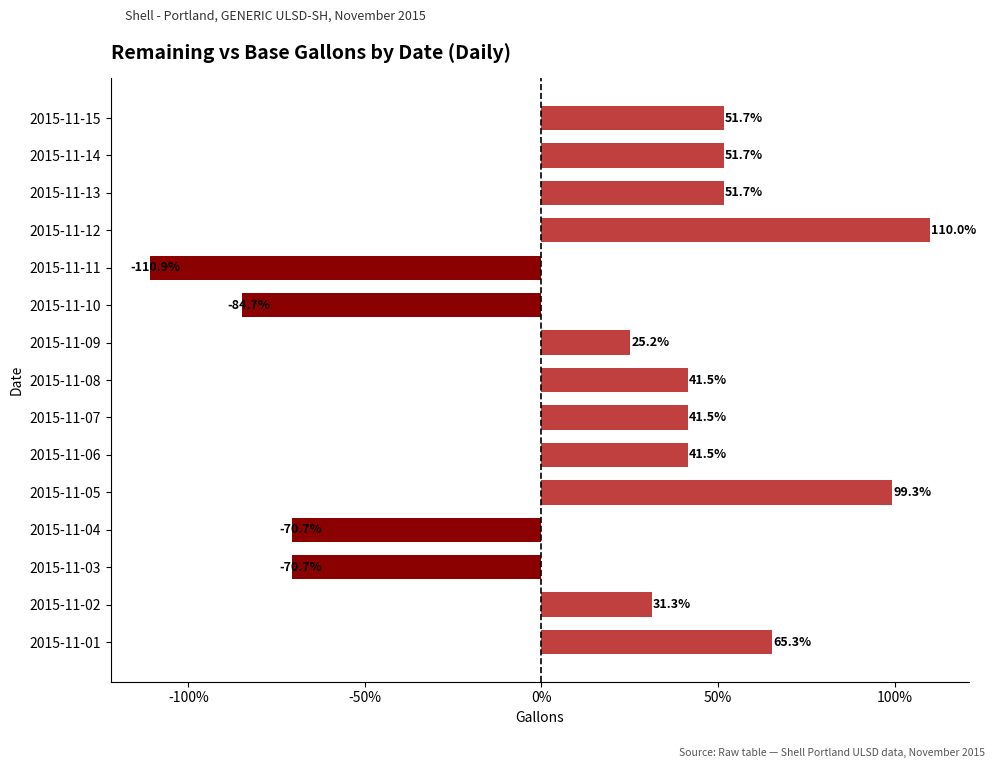

True or false: the data shows 17.9 at 2015-11-08.

False